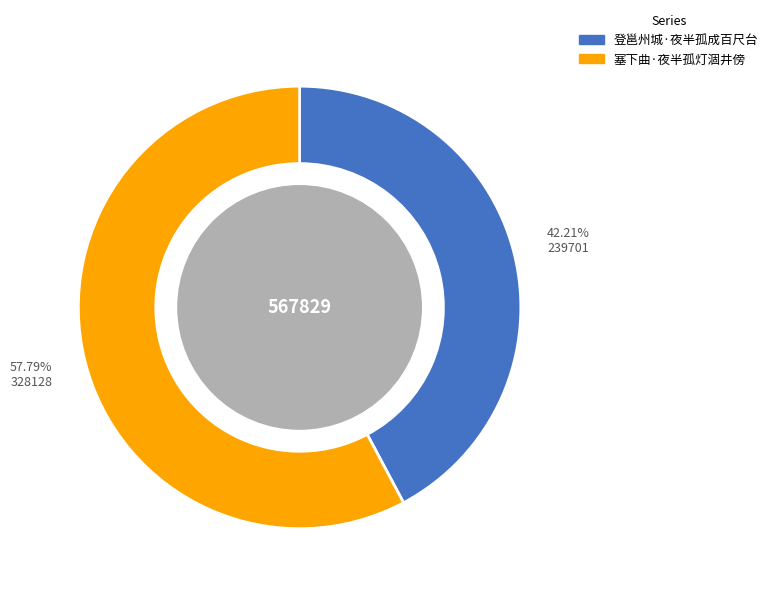

Rank the categories by value from lowest to highest.

登邕州城·夜半孤成百尺台, 塞下曲·夜半孤灯涸井傍